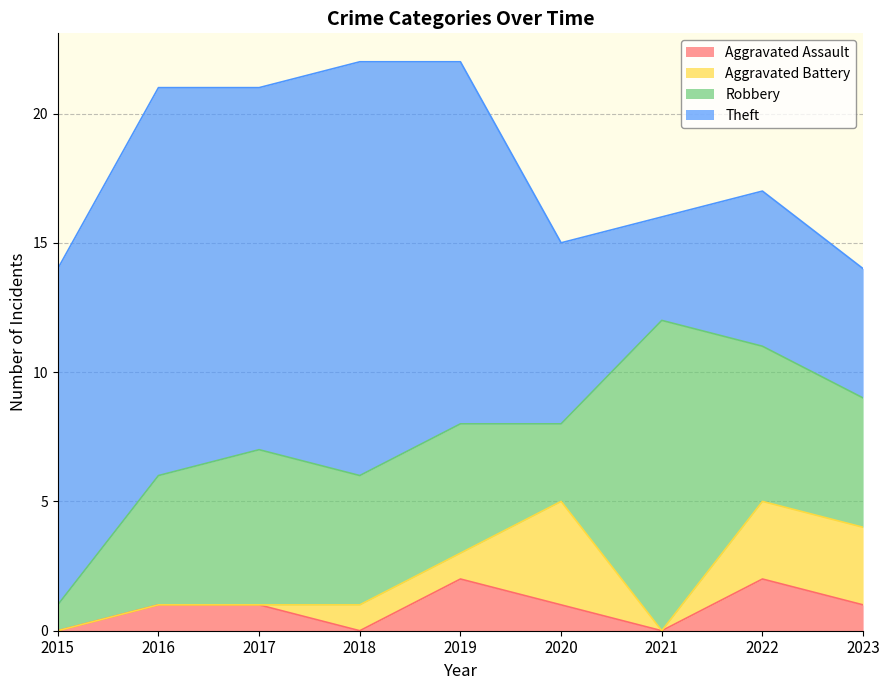

Which has a higher value, 2019 or 2021?

2019